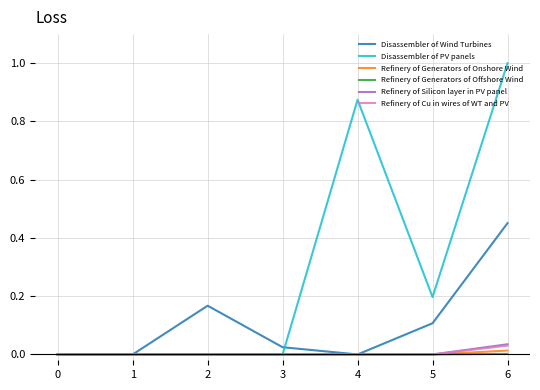

Which series changed the most between 3 and 4?

Disassembler of PV panels